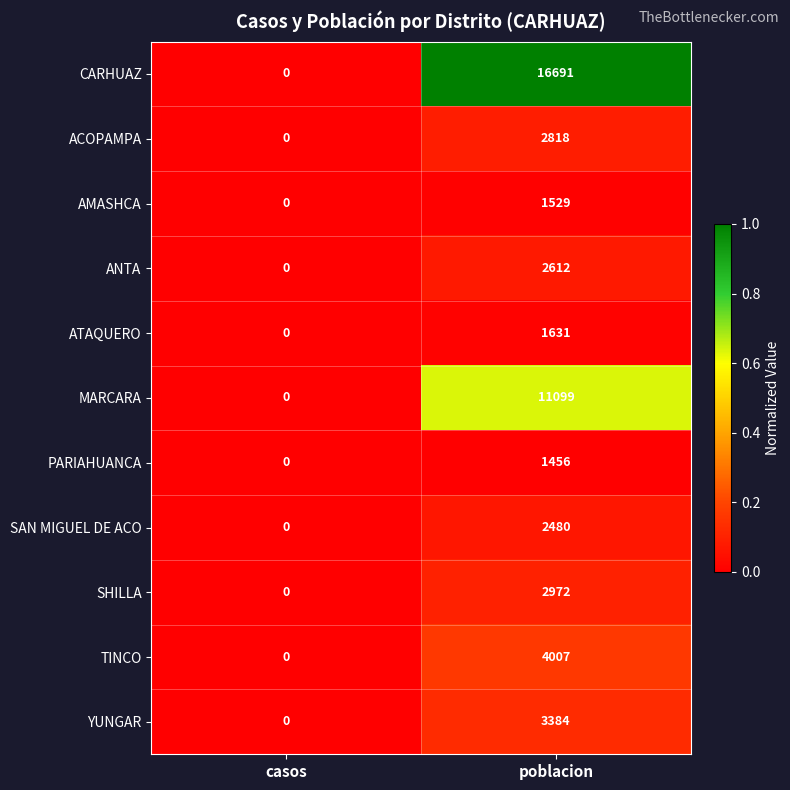

At which label is ANTA closest to 1306?

casos